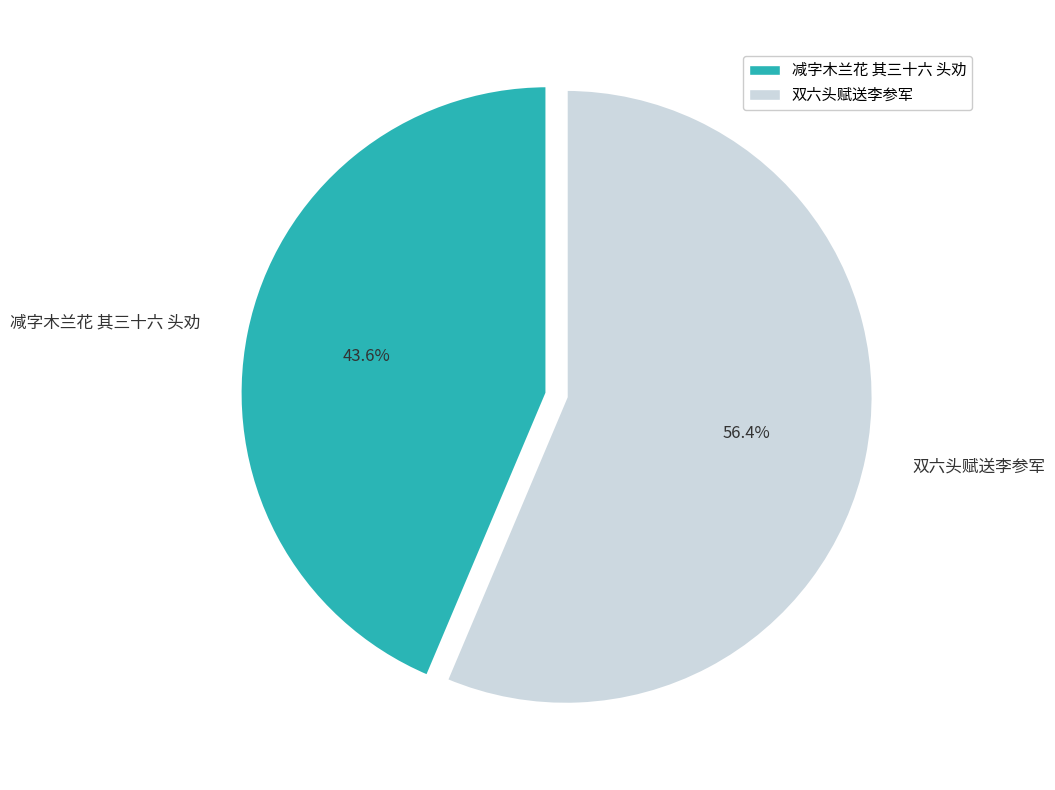

To the nearest percent, what is the combined percentage of 双六头赋送李参军 and 减字木兰花 其三十六 头劝?

100%